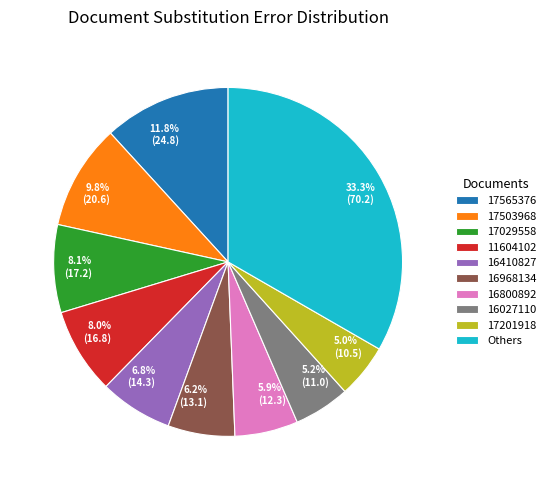

What is the total percentage of 8.0% (16.8) and 8.1% (17.2)?

16.1%